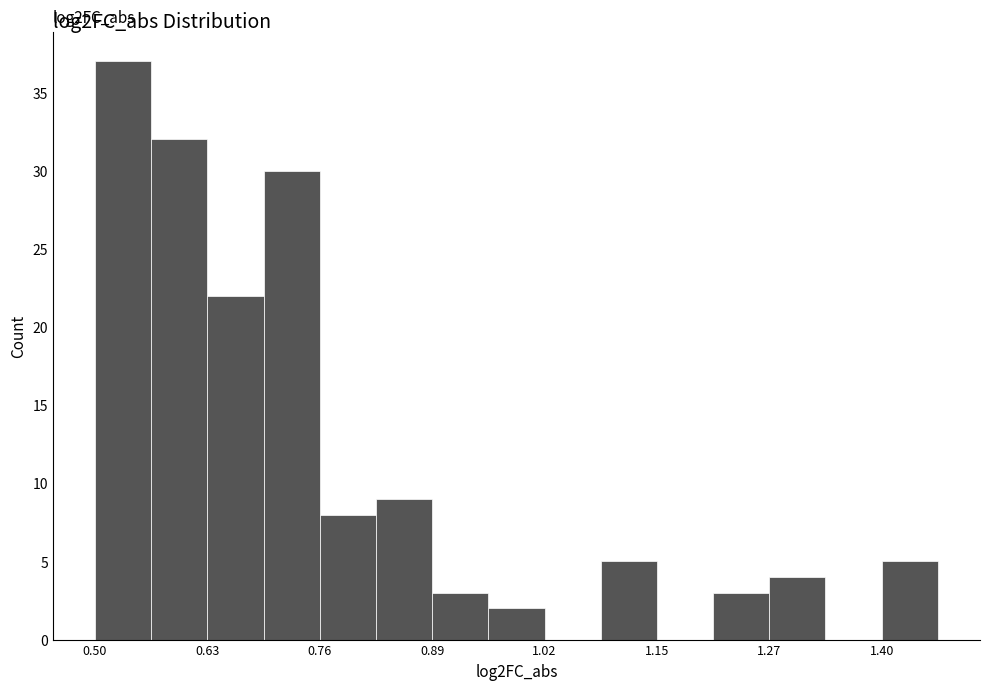

Around what value on the x-axis is the tallest bar? Give the approximate position of its centre, as read against the axis.

0.54